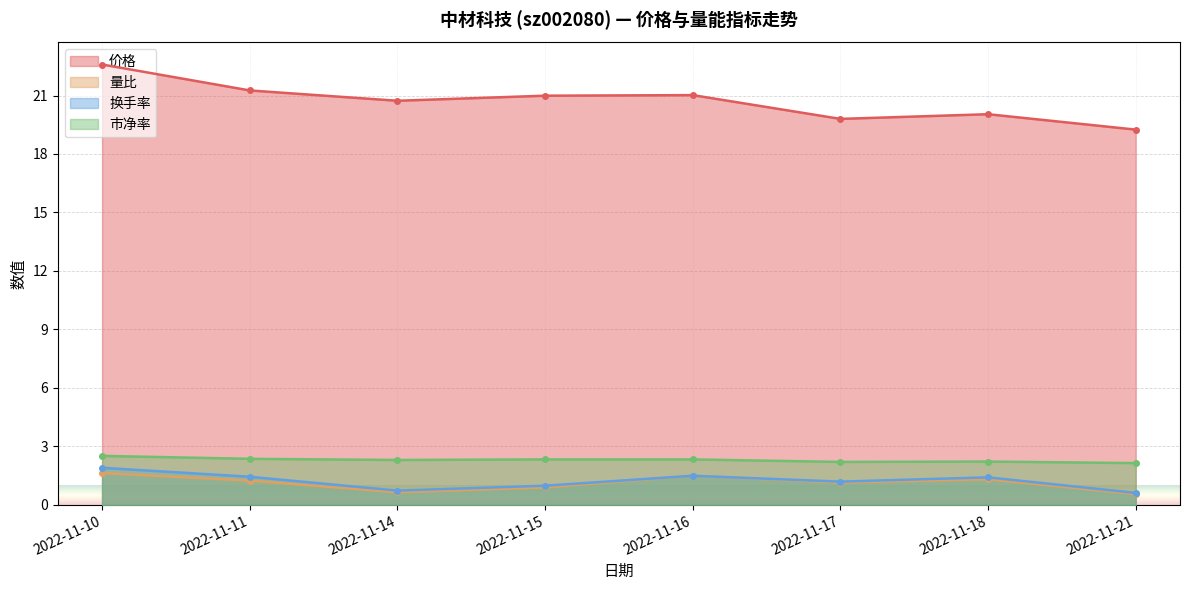

Reading left to right, transcribe all the data shown in this chart.

价格: 2022-11-10=22.6	2022-11-11=21.3	2022-11-14=20.7	2022-11-15=21.0	2022-11-16=21.0	2022-11-17=19.8	2022-11-18=20.0	2022-11-21=19.2
量比: 2022-11-10=1.6	2022-11-11=1.2	2022-11-14=0.6	2022-11-15=0.9	2022-11-16=1.5	2022-11-17=1.1	2022-11-18=1.3	2022-11-21=0.6
换手率: 2022-11-10=1.9	2022-11-11=1.4	2022-11-14=0.7	2022-11-15=1.0	2022-11-16=1.5	2022-11-17=1.2	2022-11-18=1.4	2022-11-21=0.6
市净率: 2022-11-10=2.5	2022-11-11=2.4	2022-11-14=2.3	2022-11-15=2.3	2022-11-16=2.3	2022-11-17=2.2	2022-11-18=2.2	2022-11-21=2.1